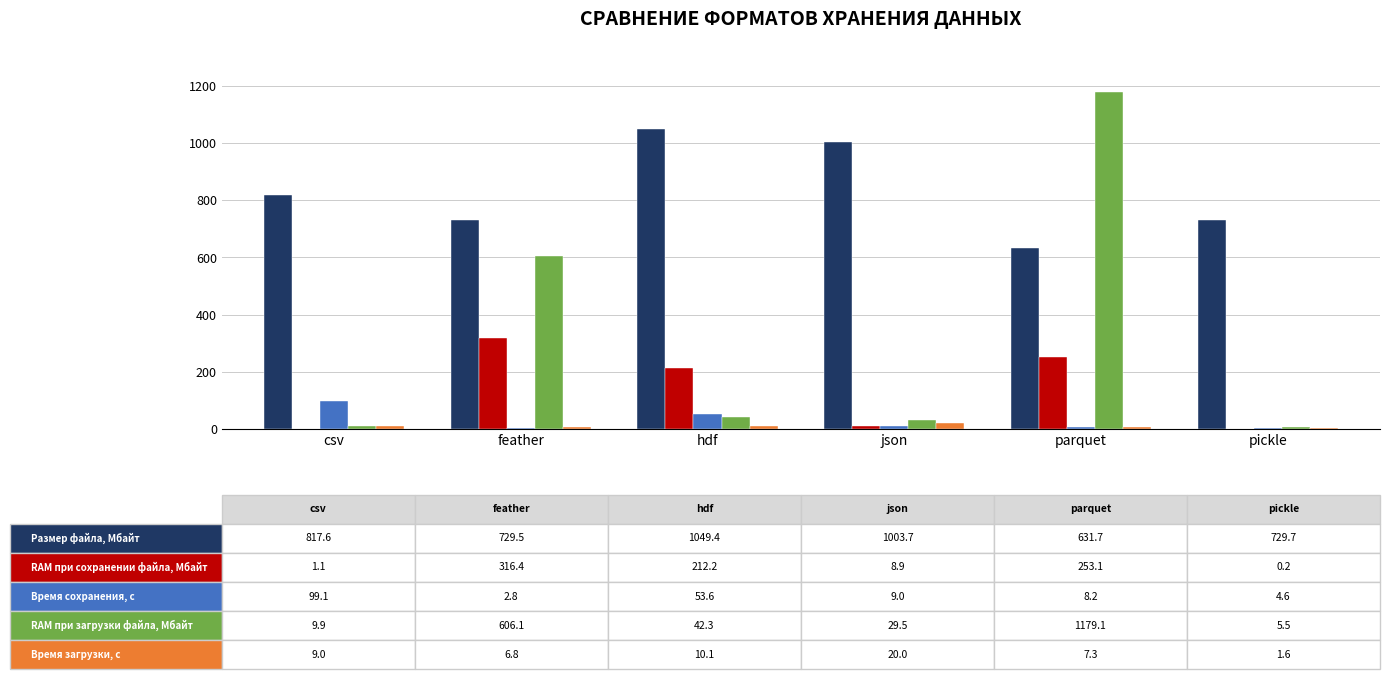

At which category does the chart reach its peak across all series?

parquet